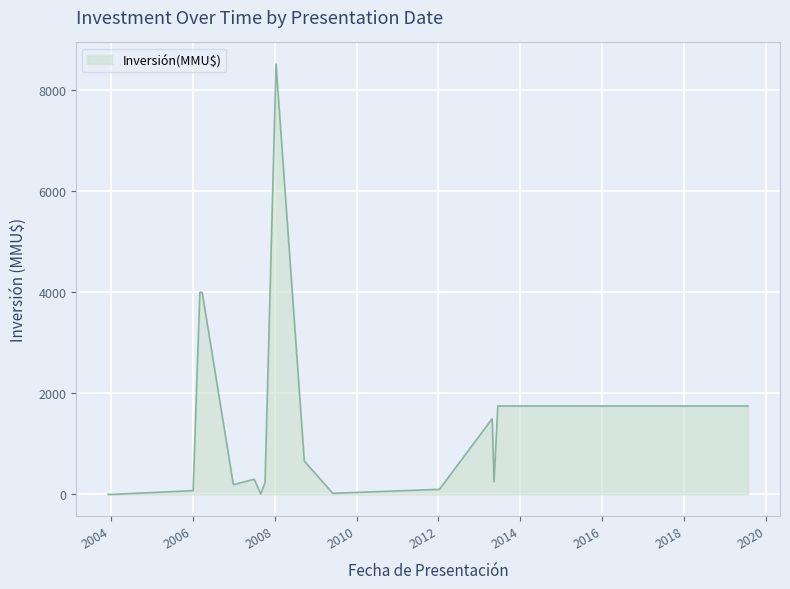

How many lines are shown in the chart?

1